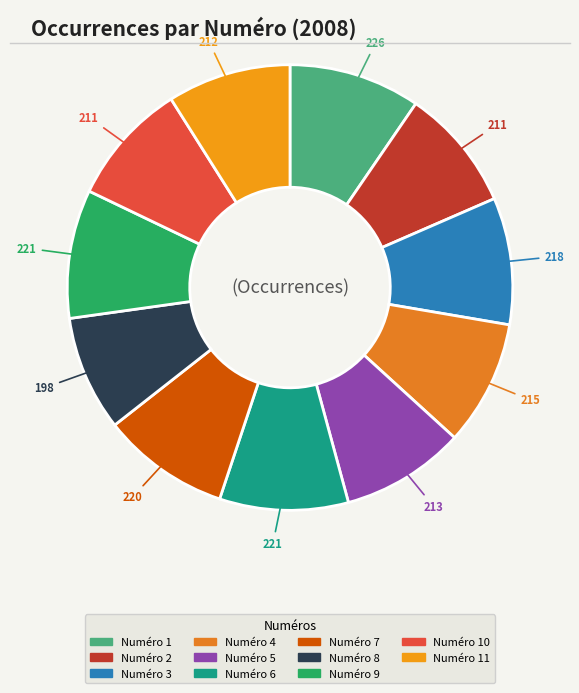

How many slices are in this pie chart?

11